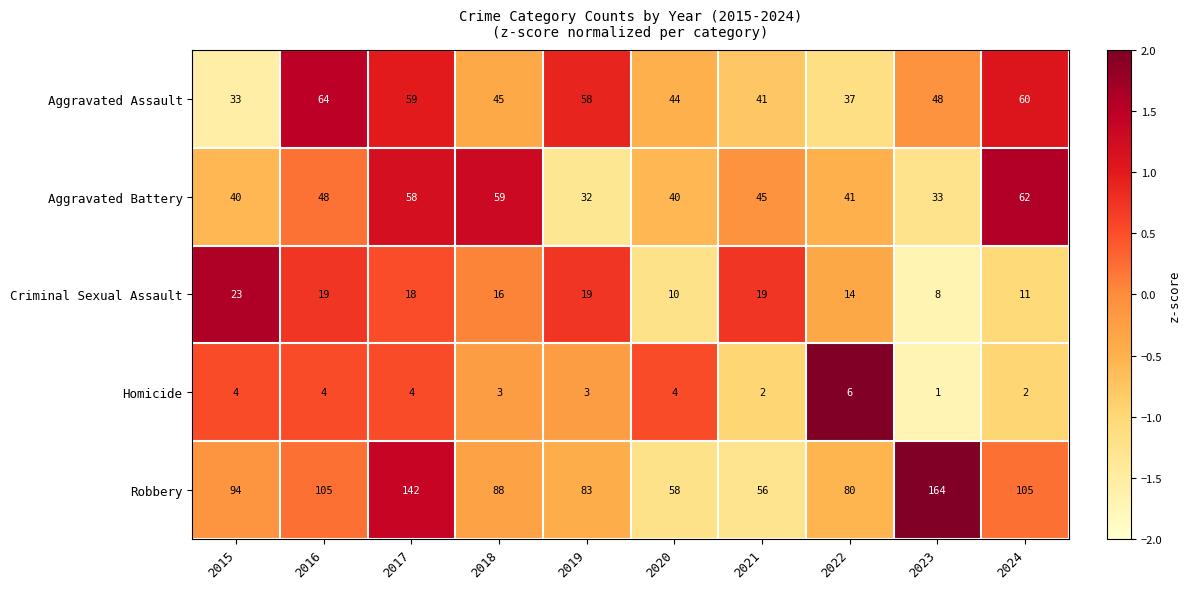

What is the difference between the highest and lowest values at 2019?

80